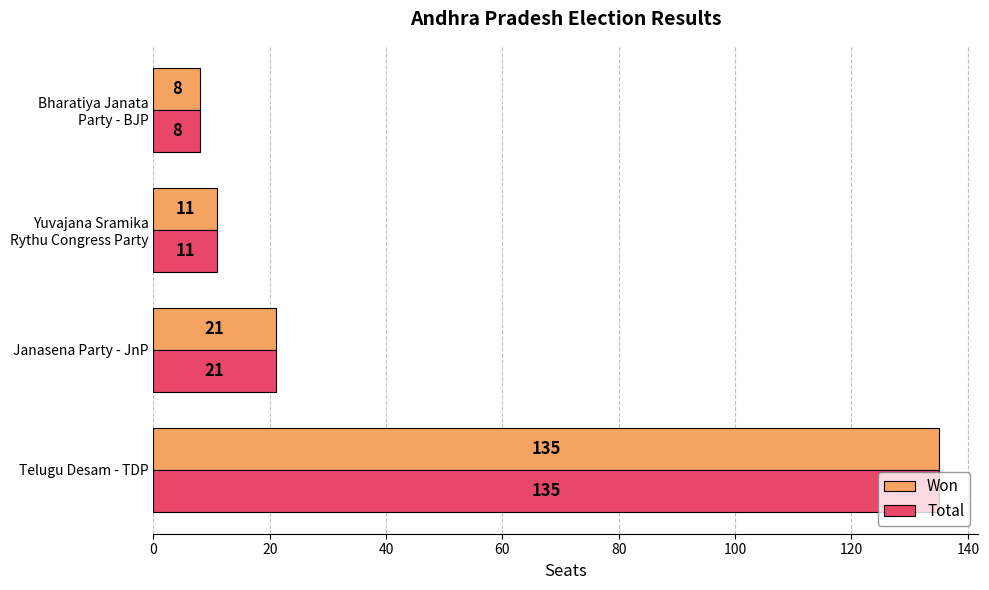

What are all the series names shown in the legend?

Won, Total